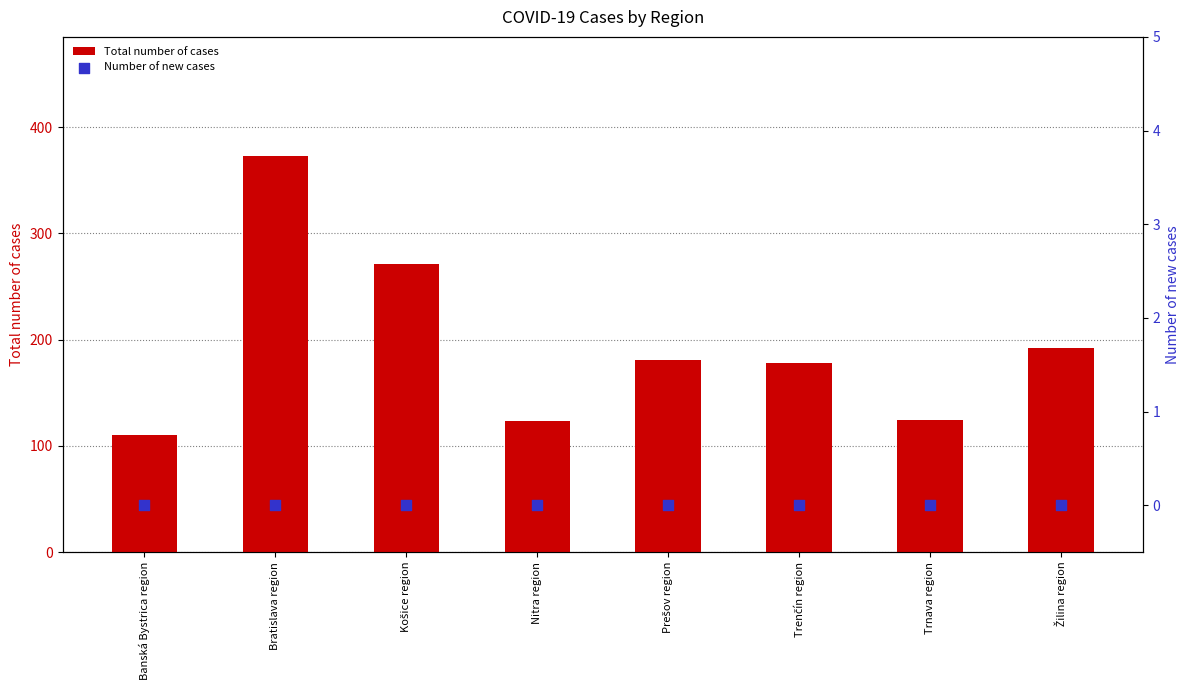

Is the value of Total number of cases at Trenčín region greater than the value of Number of new cases at Banská Bystrica region?

Yes